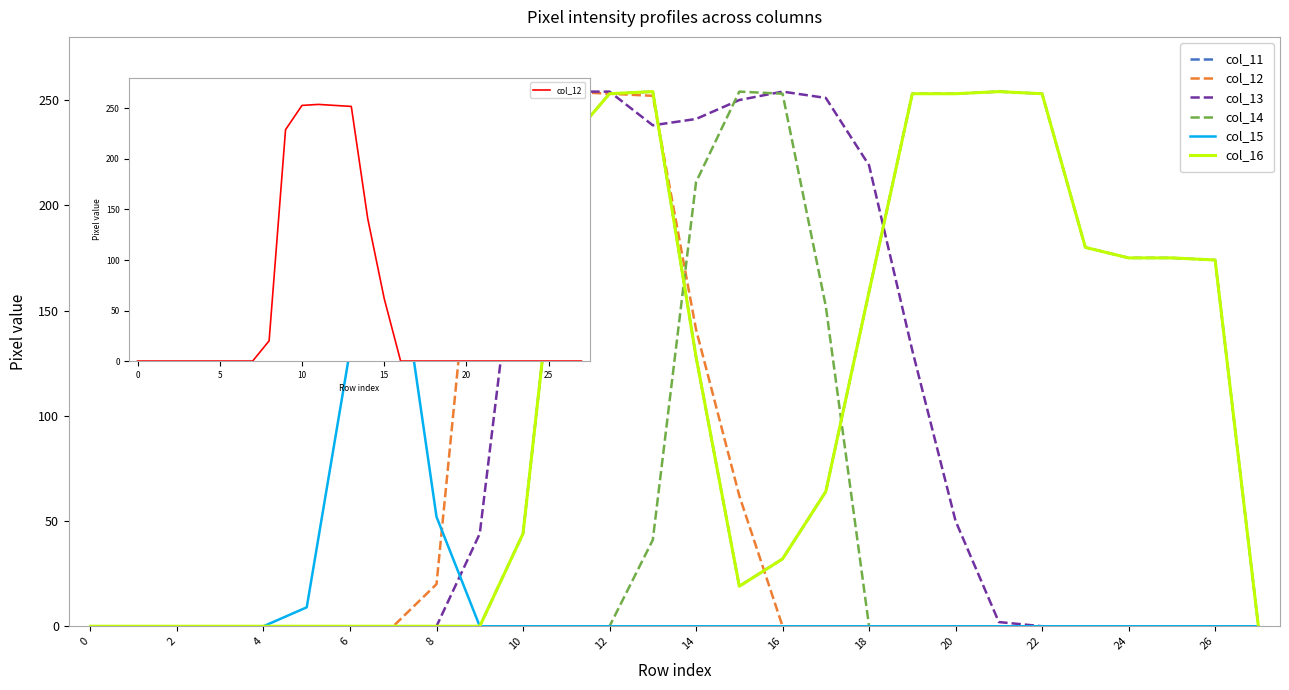

Which series has the largest range (max minus min)?

col_11